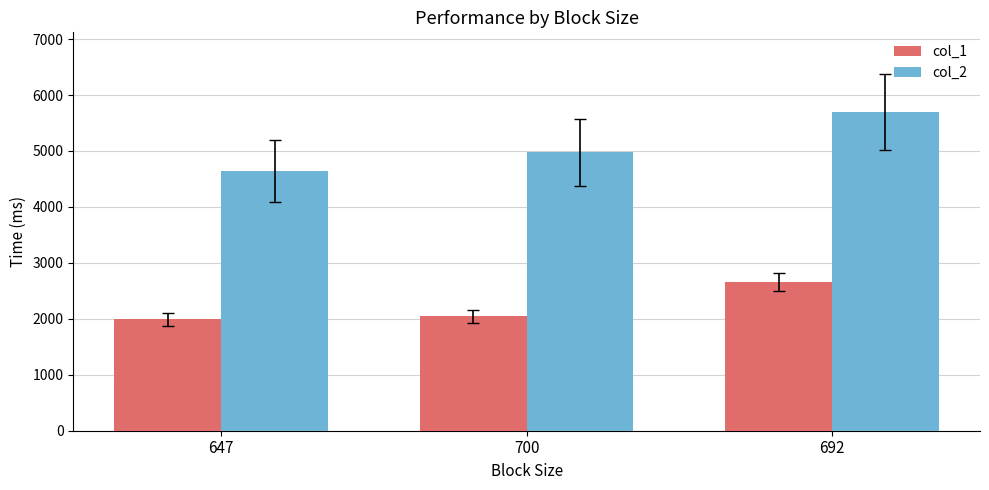

Reading left to right, what are all the values shown in this chart?

col_1: 647=1990.0	700=2043.0	692=2653.0
col_2: 647=4636.5	700=4977.9	692=5696.7